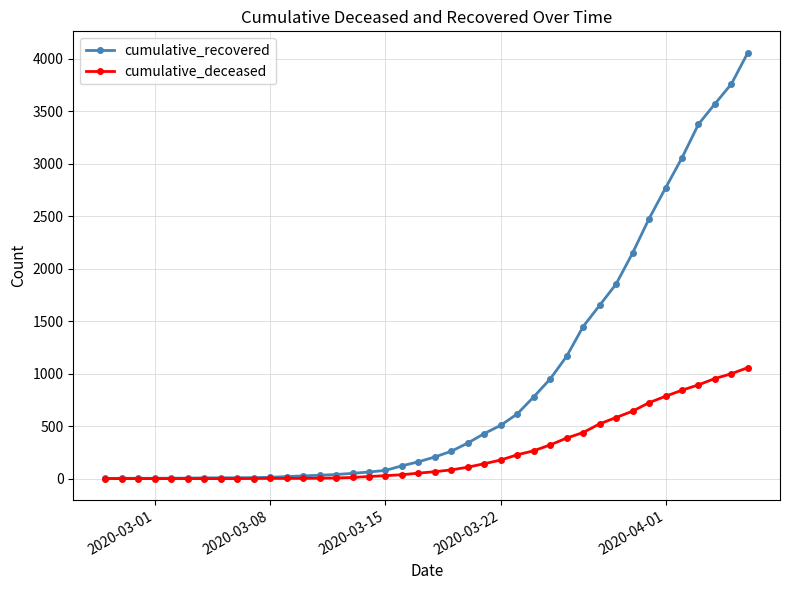

How many lines are shown in the chart?

2